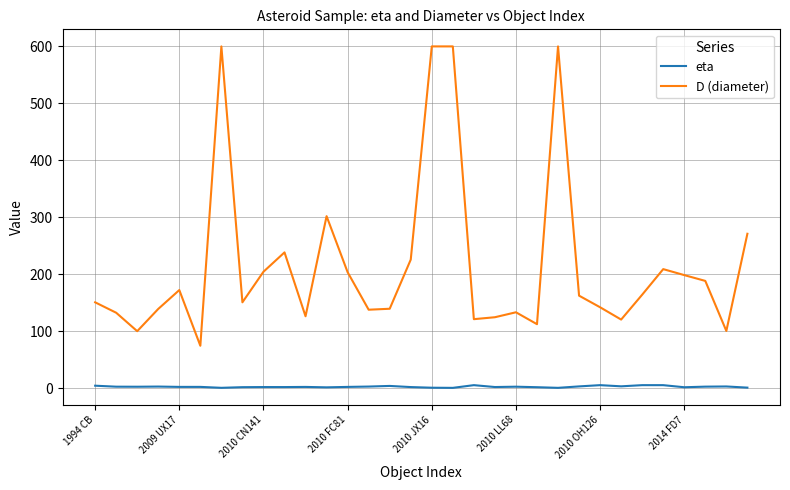

What is the greatest value displayed?

600.0